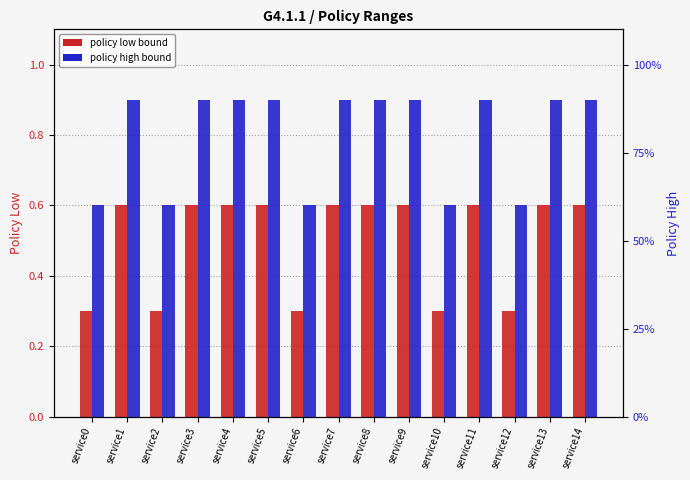

What is the difference between the maximum and minimum values in the policy_low series?

0.3